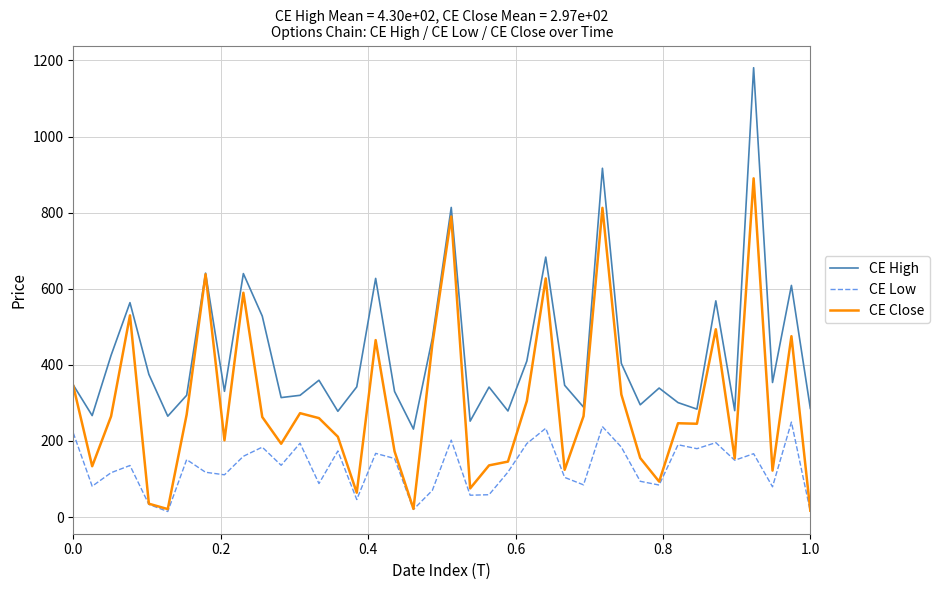

What is the maximum value shown in the chart?

1180.9